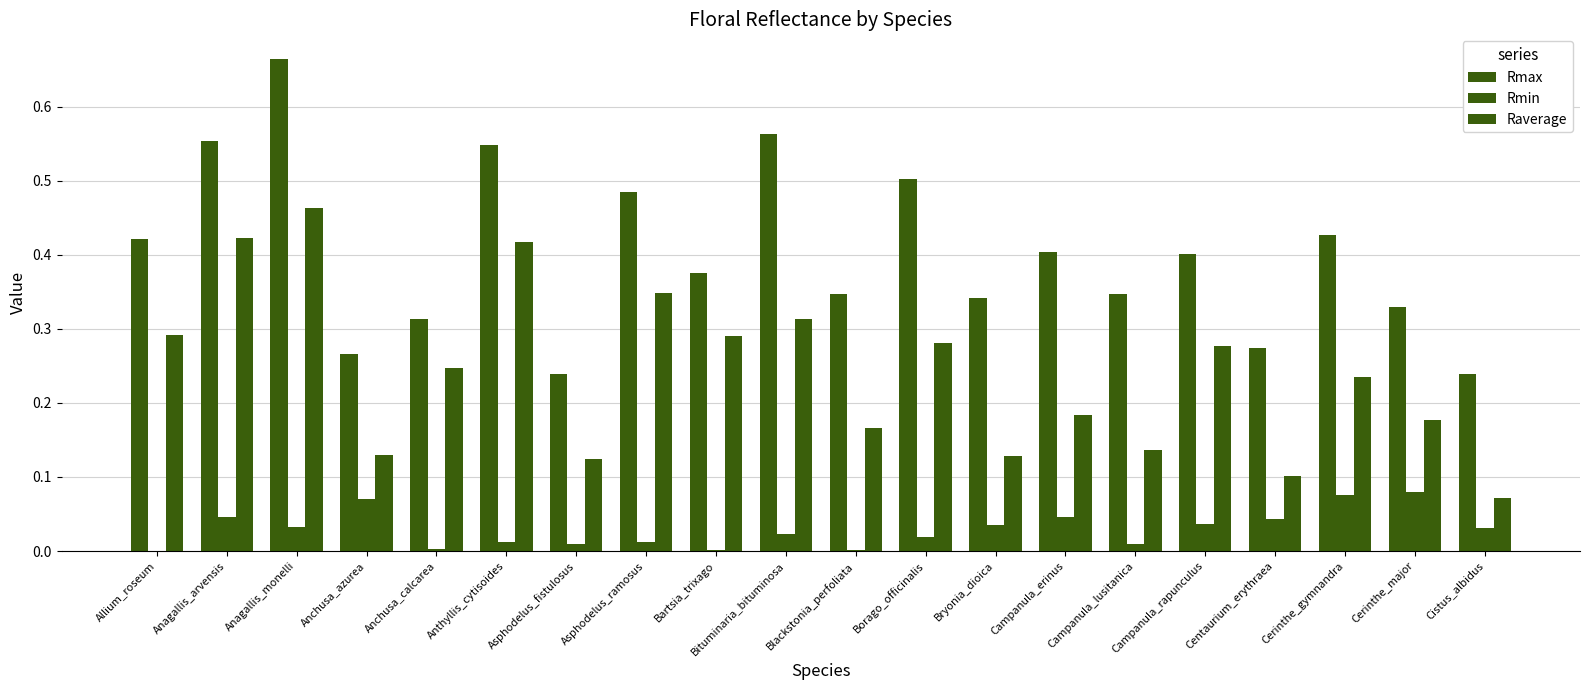

What is the difference between the maximum and minimum values in the Rmax series?

0.4